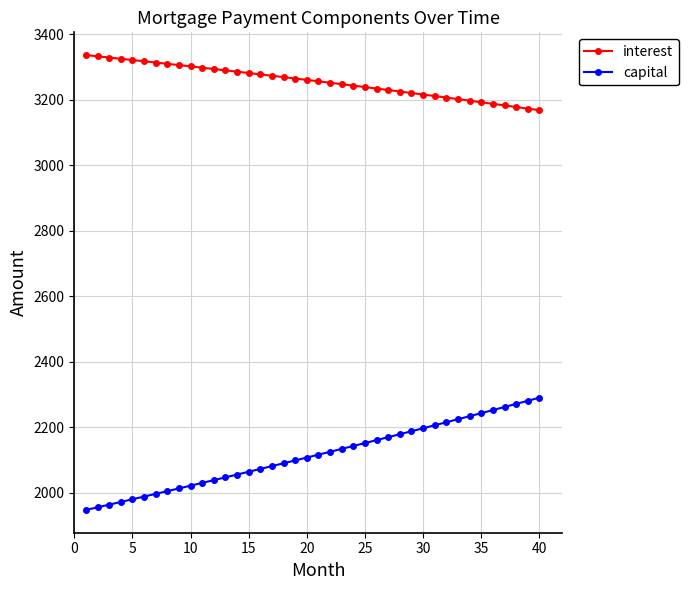

List the series in order of their peak value, highest first.

interest, capital